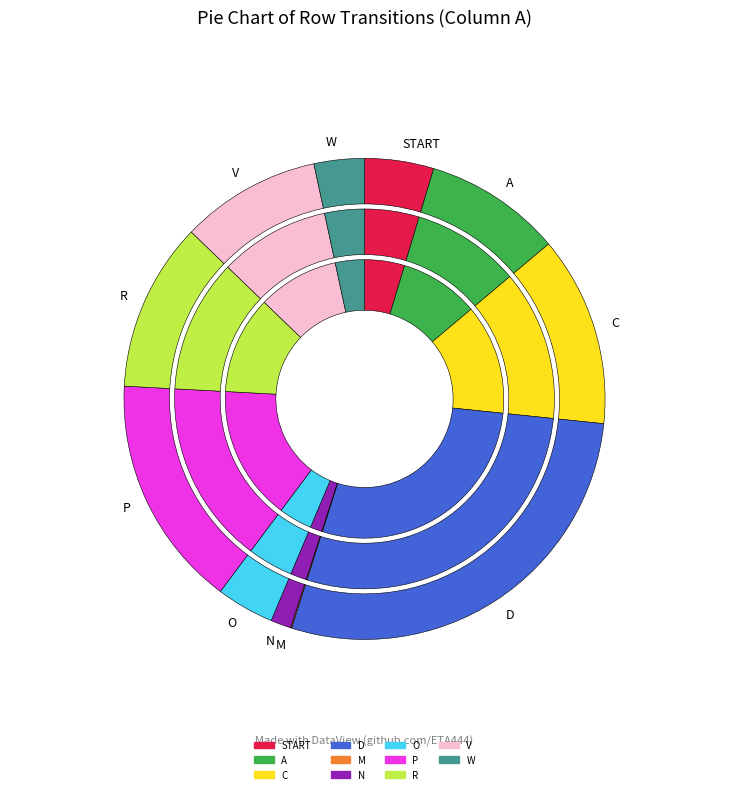

To the nearest percent, what is the difference between the START and V slice percentages?

5%